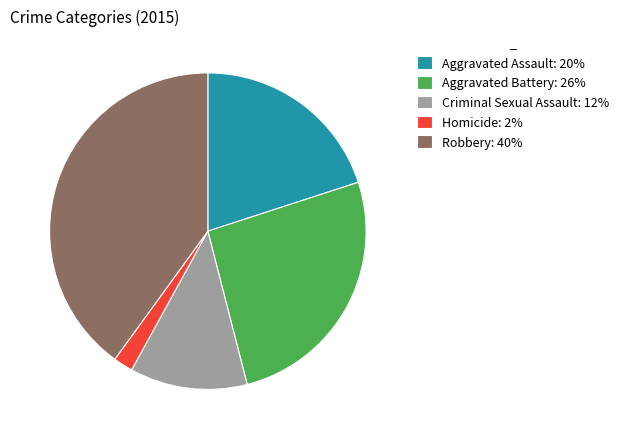

Rank the categories by value from lowest to highest.

Homicide, Criminal Sexual Assault, Aggravated Assault, Aggravated Battery, Robbery